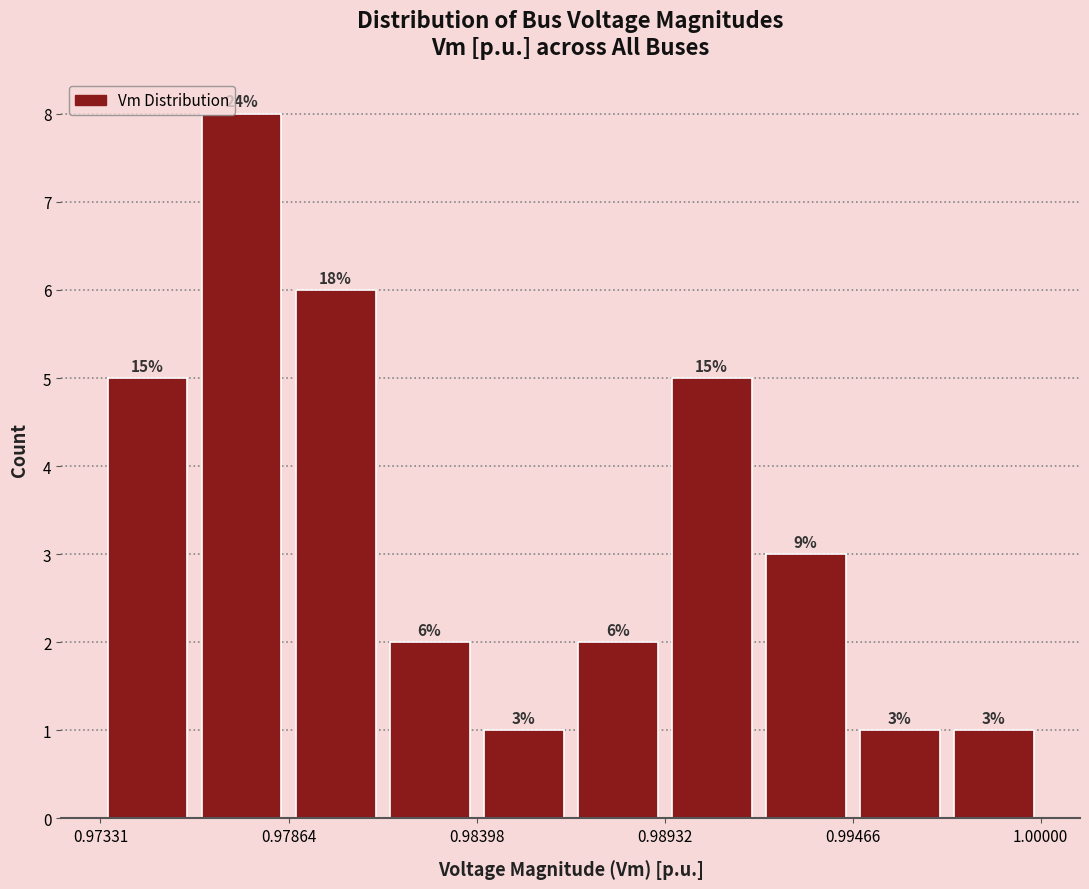

Read against the x-axis, roughly where is the centre of the tallest bar?

0.977